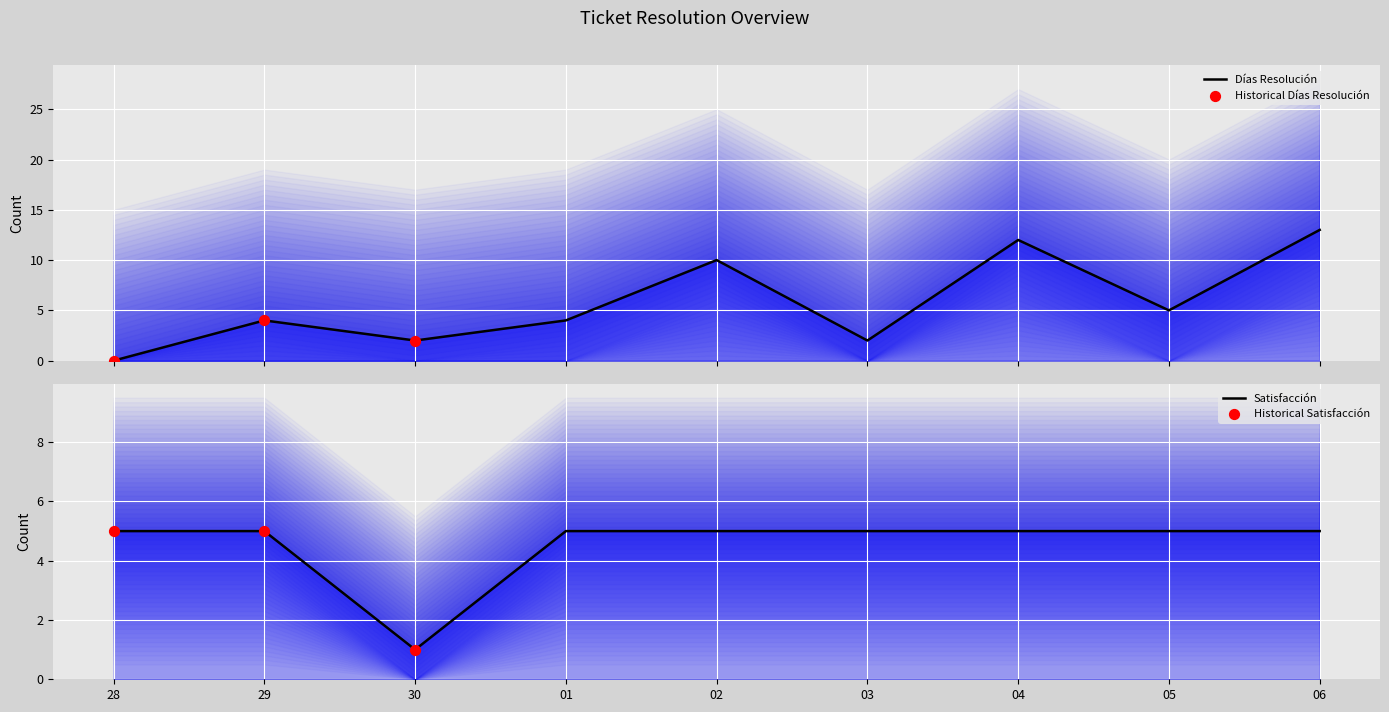

Which series reaches the minimum Y coordinate?

Días Resolución